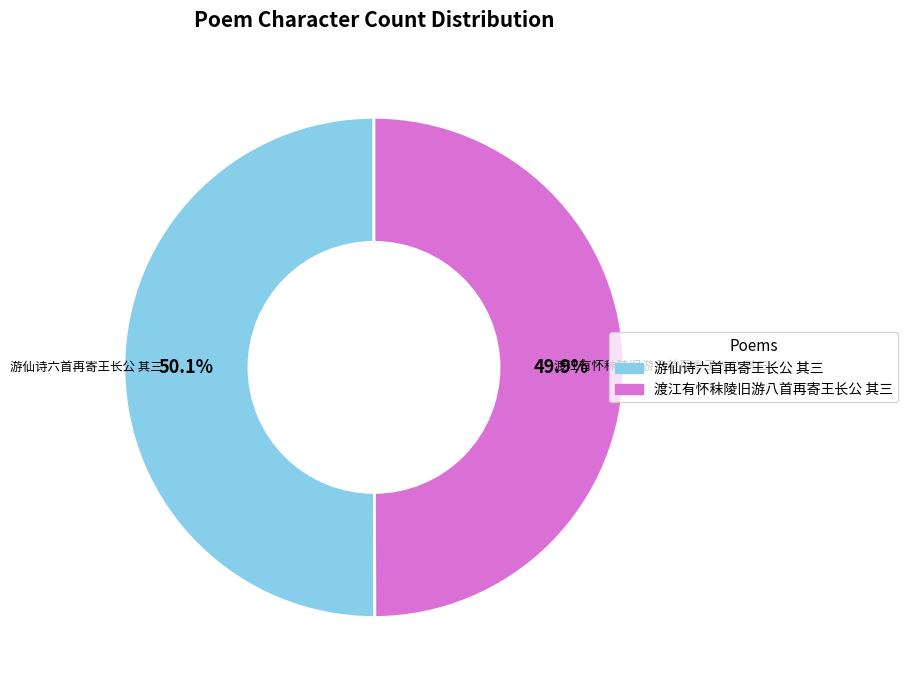

What percentage is NOT represented by 游仙诗六首再寄王长公 其三?

49.9%